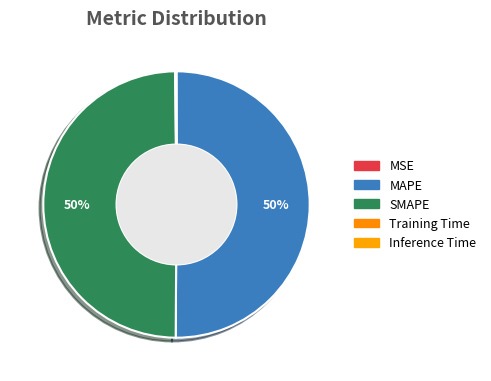

Rank the categories by value from highest to lowest.

MAPE, SMAPE, Training Time, Inference Time, MSE